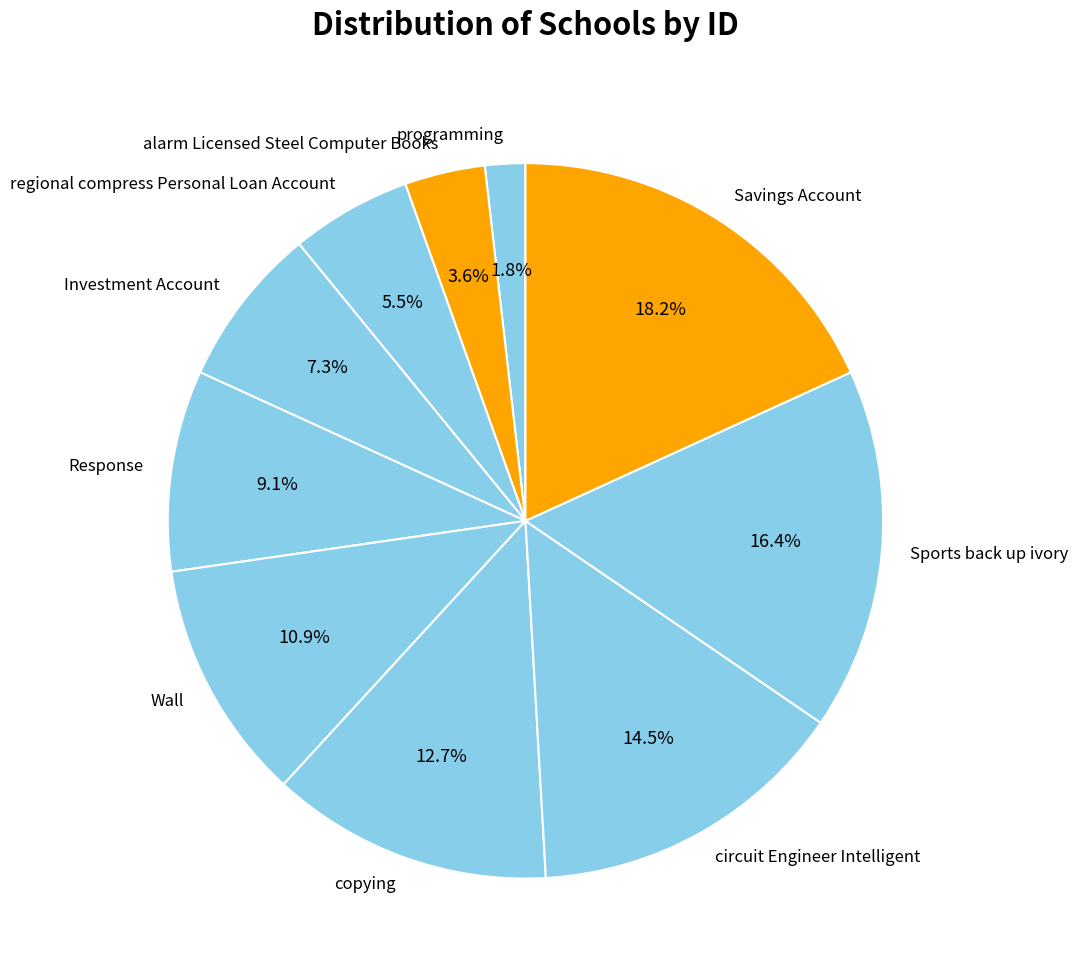

To the nearest percent, what is the difference between the largest and smallest slice percentages?

16%